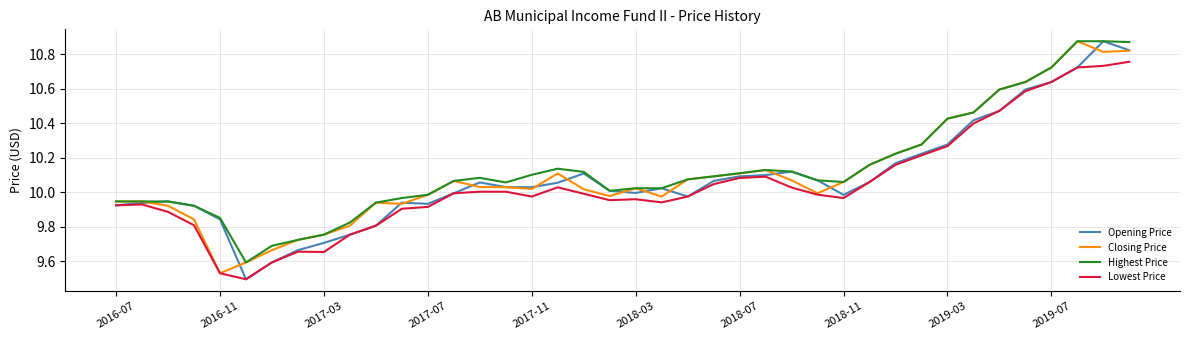

Is this an area chart (filled region under the line)?

No